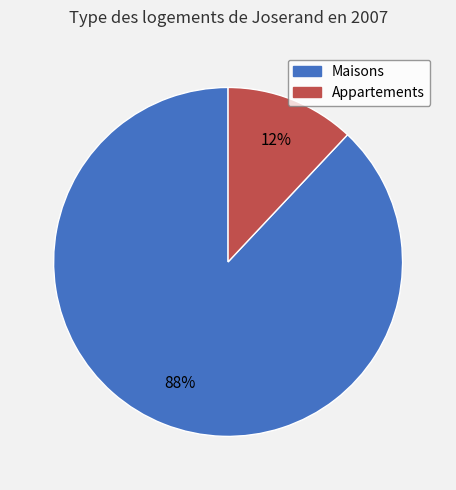

How many slices are in this pie chart?

2